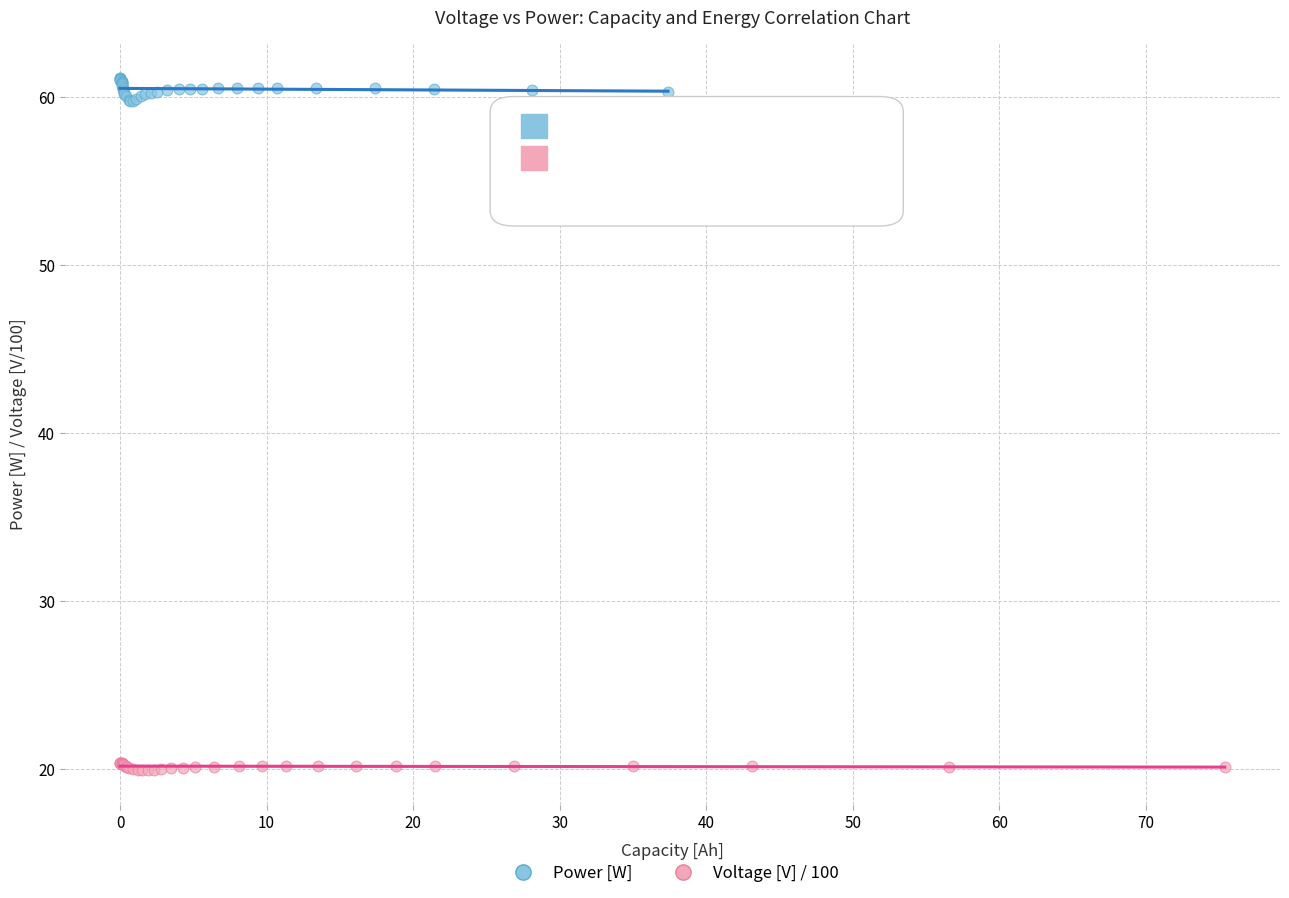

What are all the series names shown in the legend?

Power [W], Voltage [V] / 100